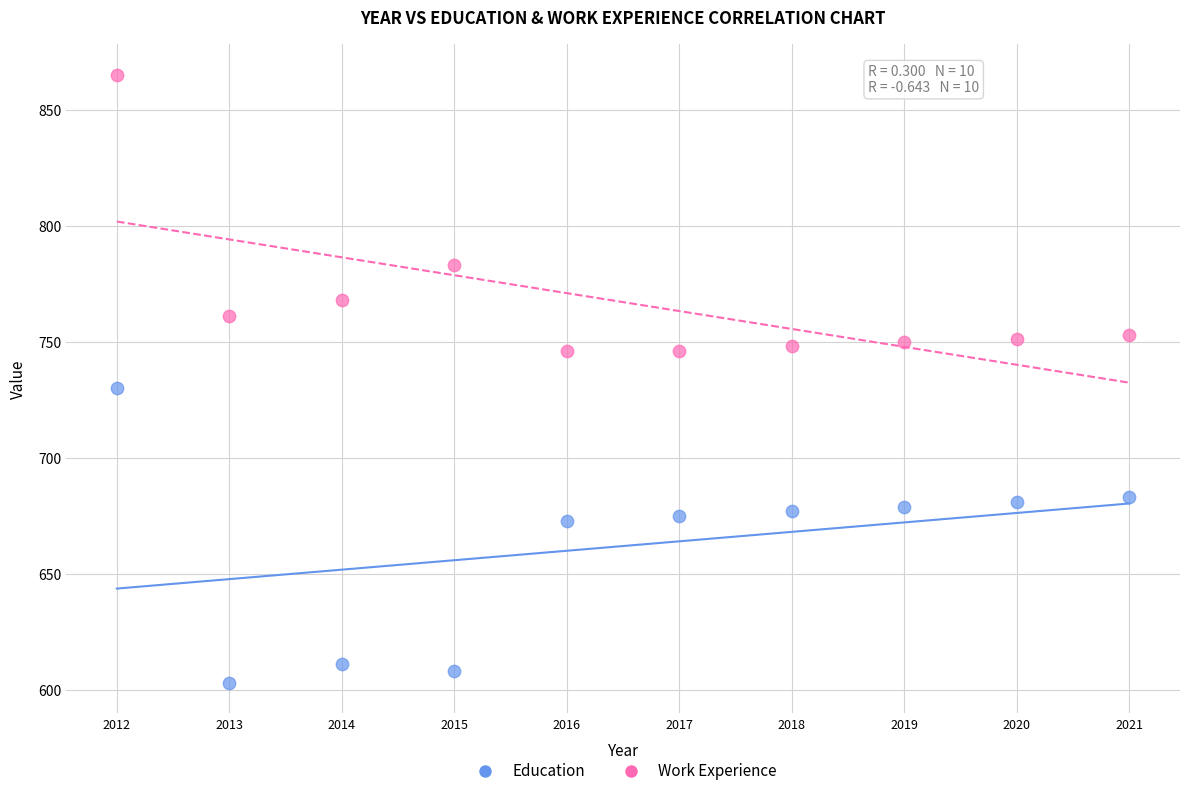

Which series reaches the minimum Y coordinate?

Education